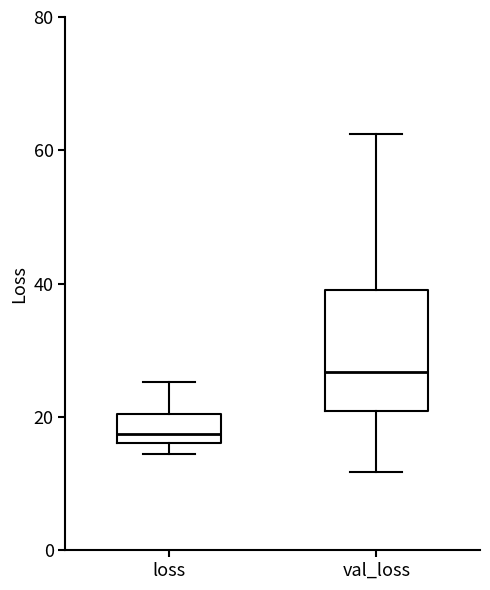

Where does the median line of the box for loss sit on the y-axis? The values are not printed on the chart, so give them approximately, as read against the axis.

18